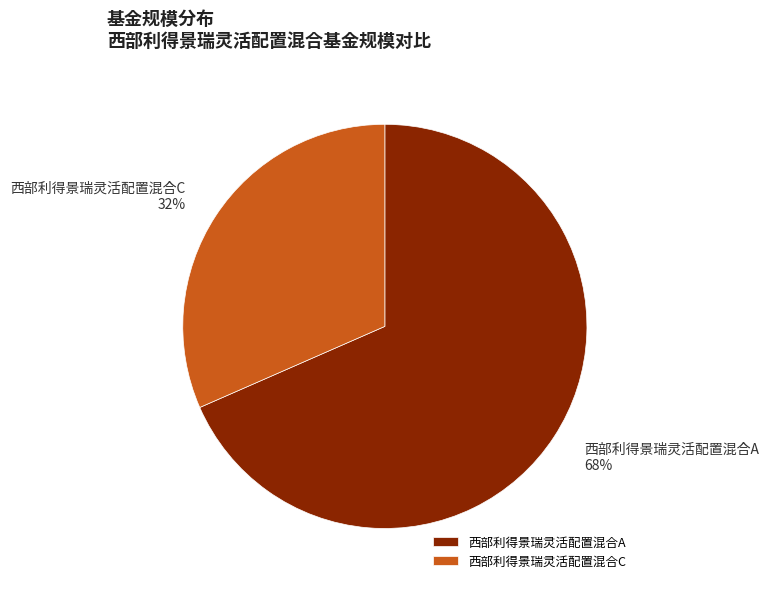

Which slice is the largest?

西部利得景瑞灵活配置混合A